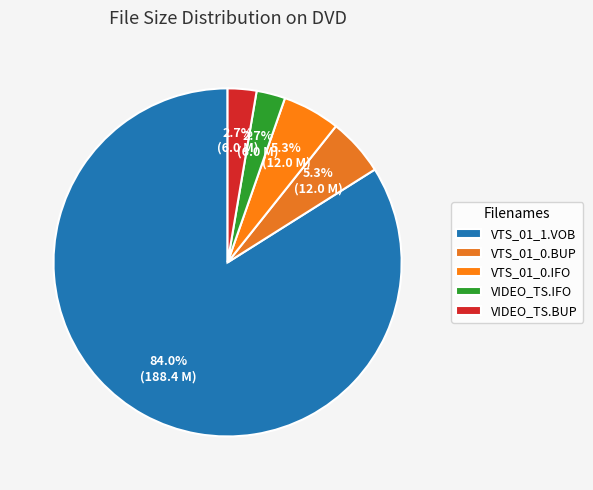

Is there a majority slice in this chart?

Yes